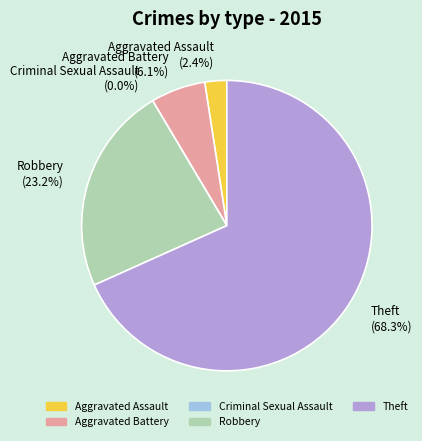

What is the smallest slice in the pie chart?

Criminal Sexual Assault